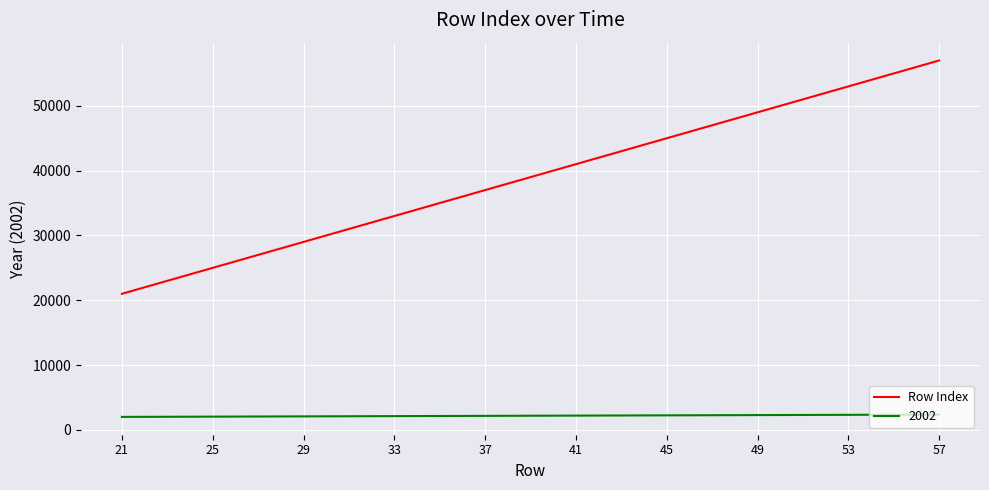

What is the minimum value for 2002?

2002.0